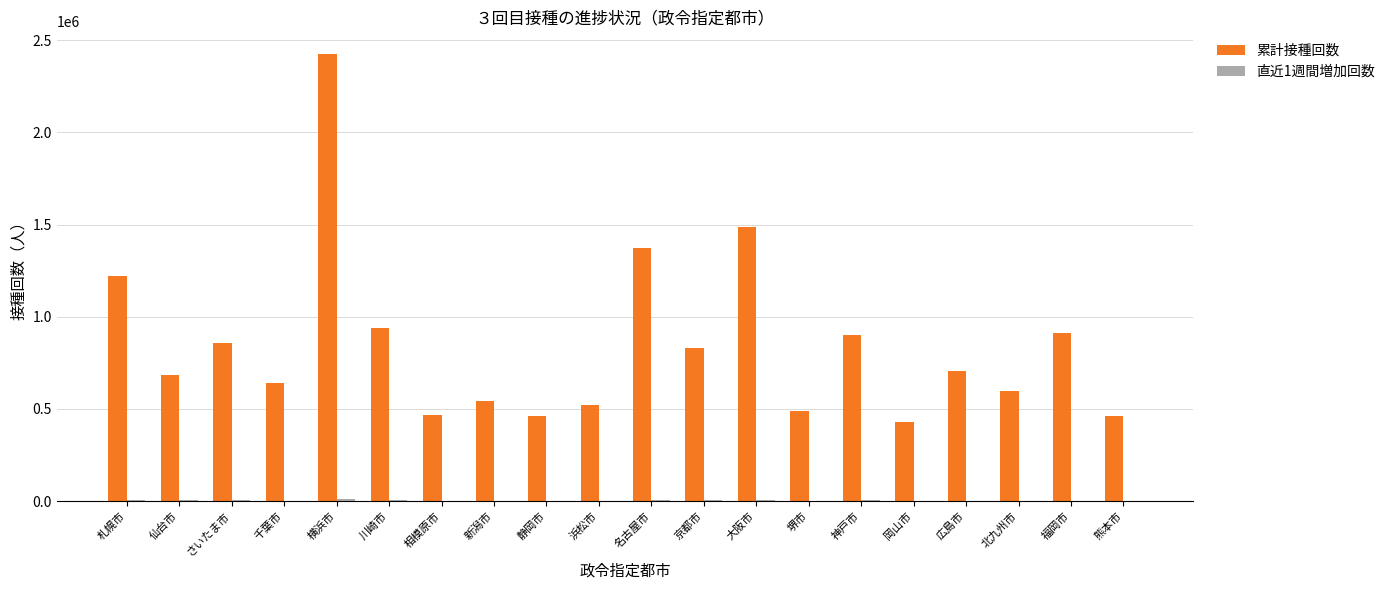

What is the sum of all 累計接種回数 values?

16946949